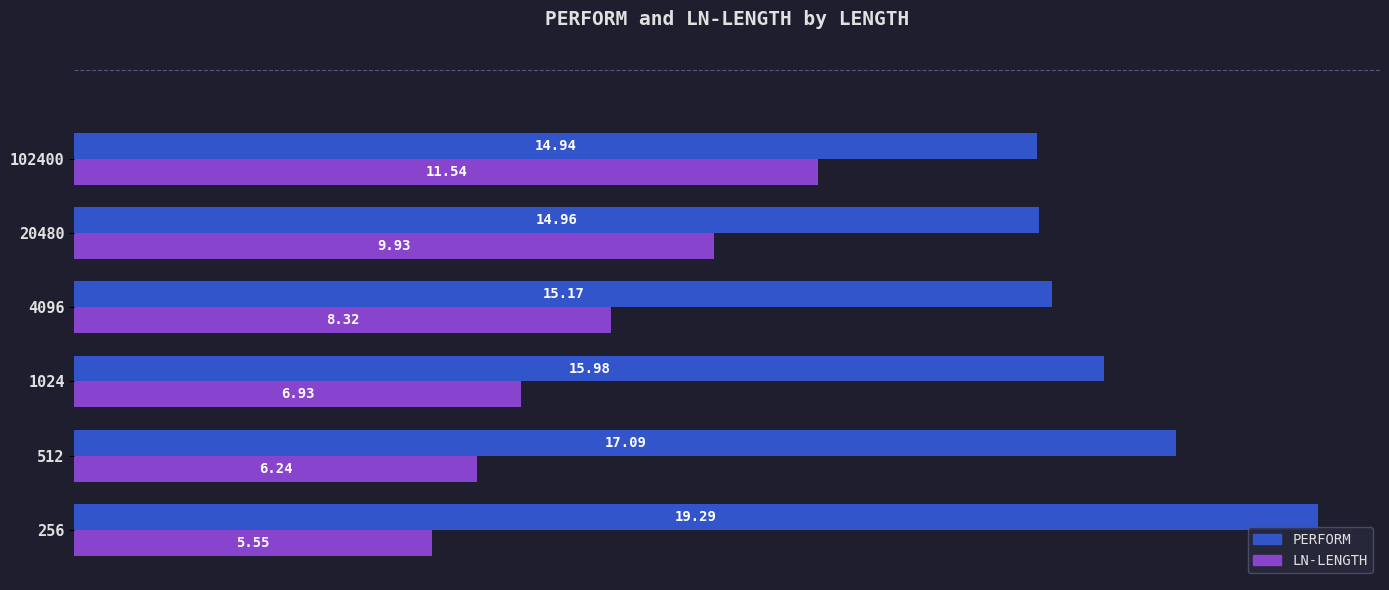

At which category is the sum across all series the highest?

102400